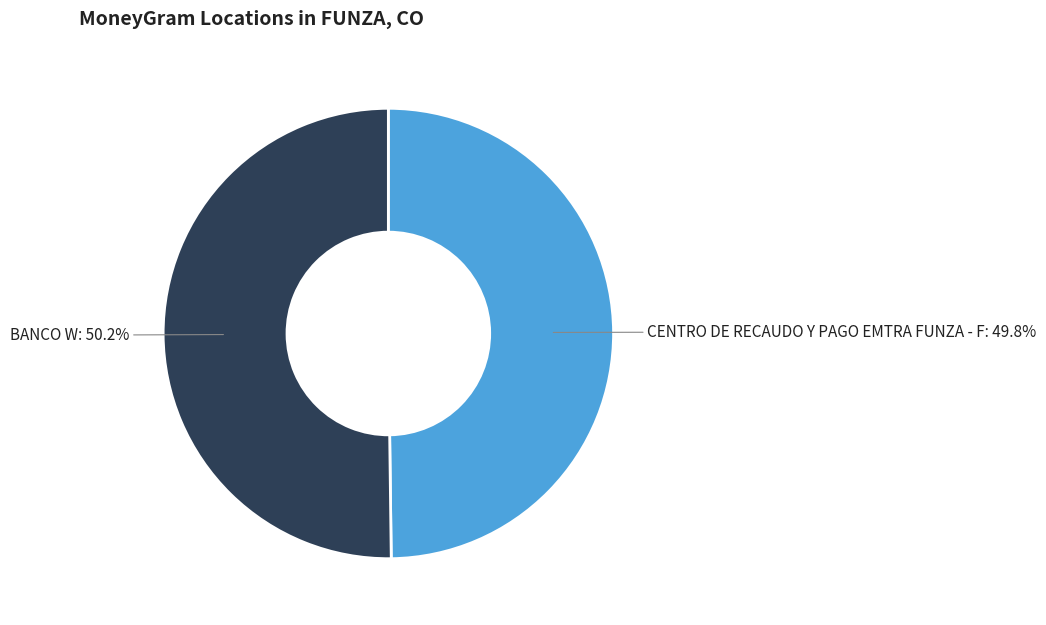

How many slices are in this pie chart?

2